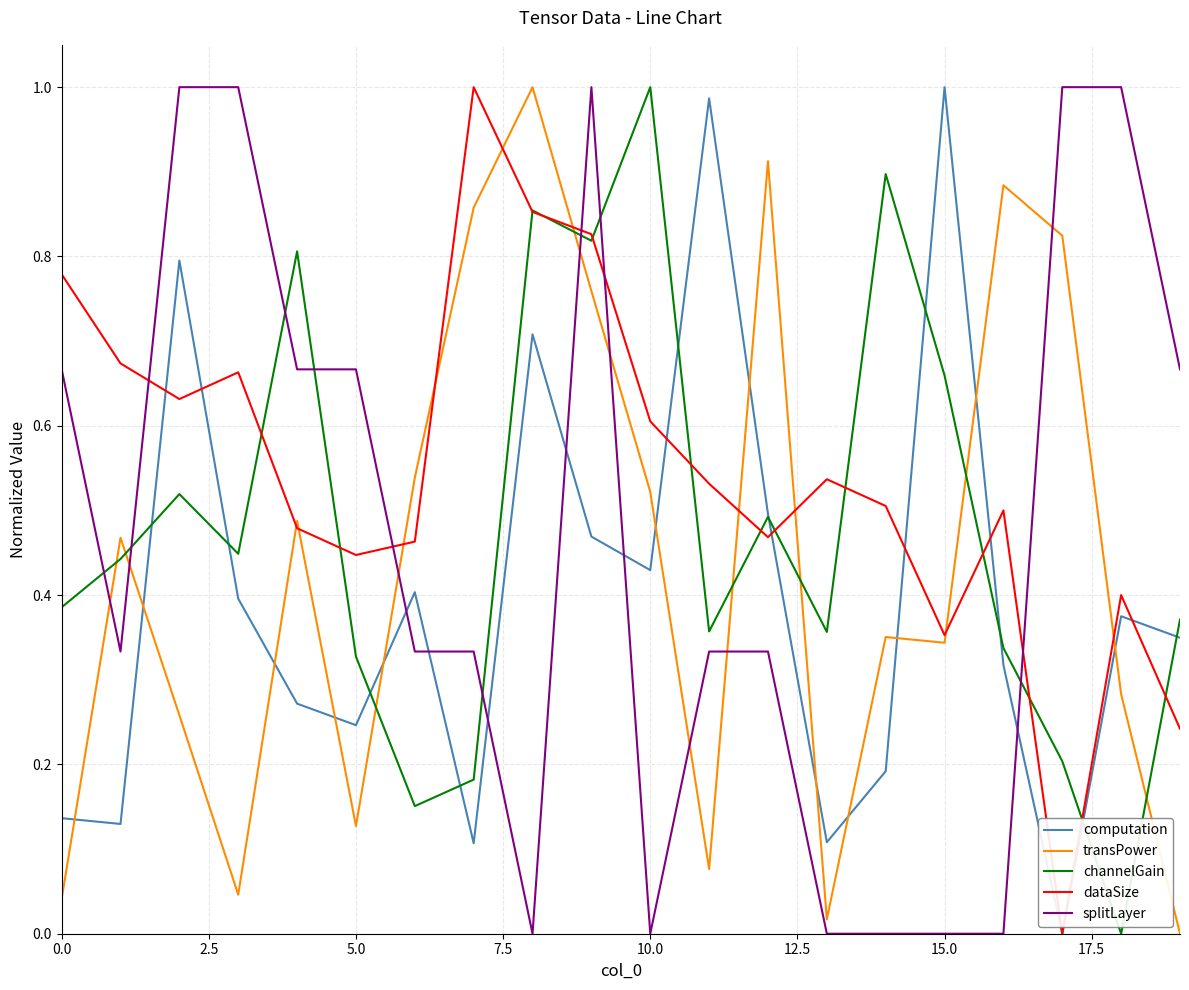

How many intersections are there between computation and transPower?

12